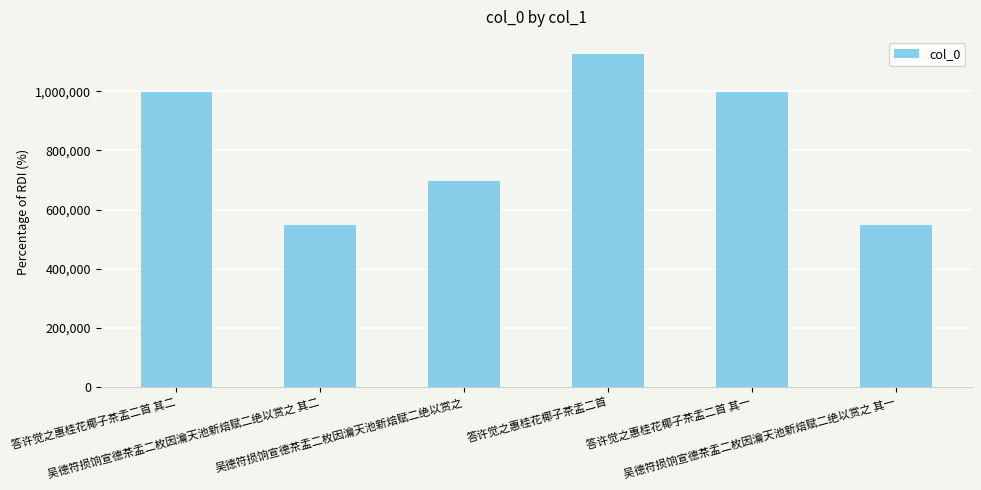

Are the bars horizontal?

No